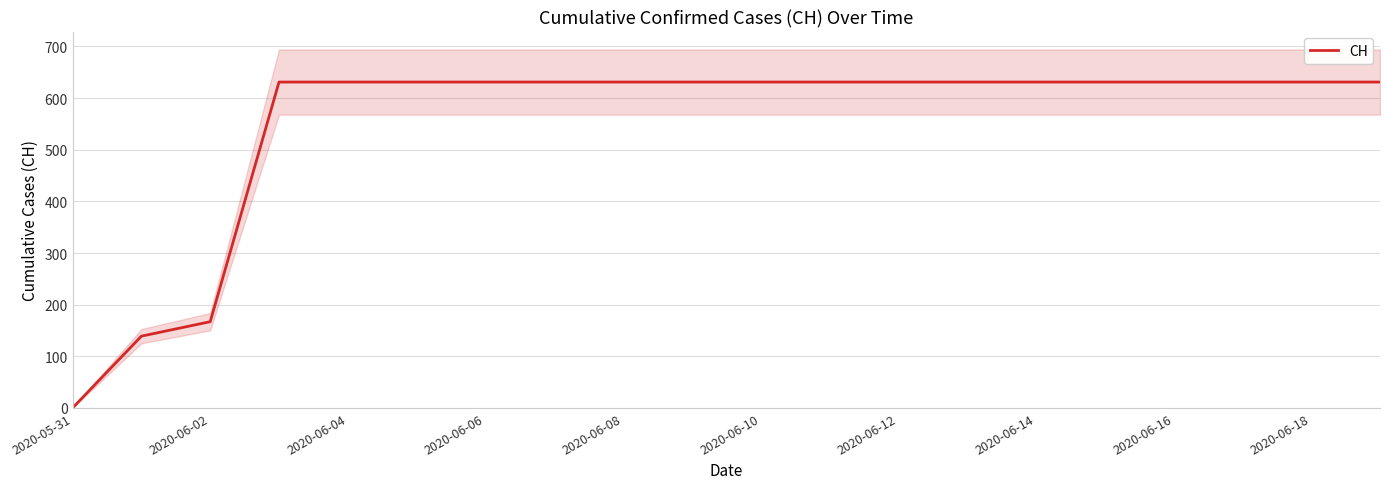

True or false: there are more than 2 points higher than both neighbors.

False